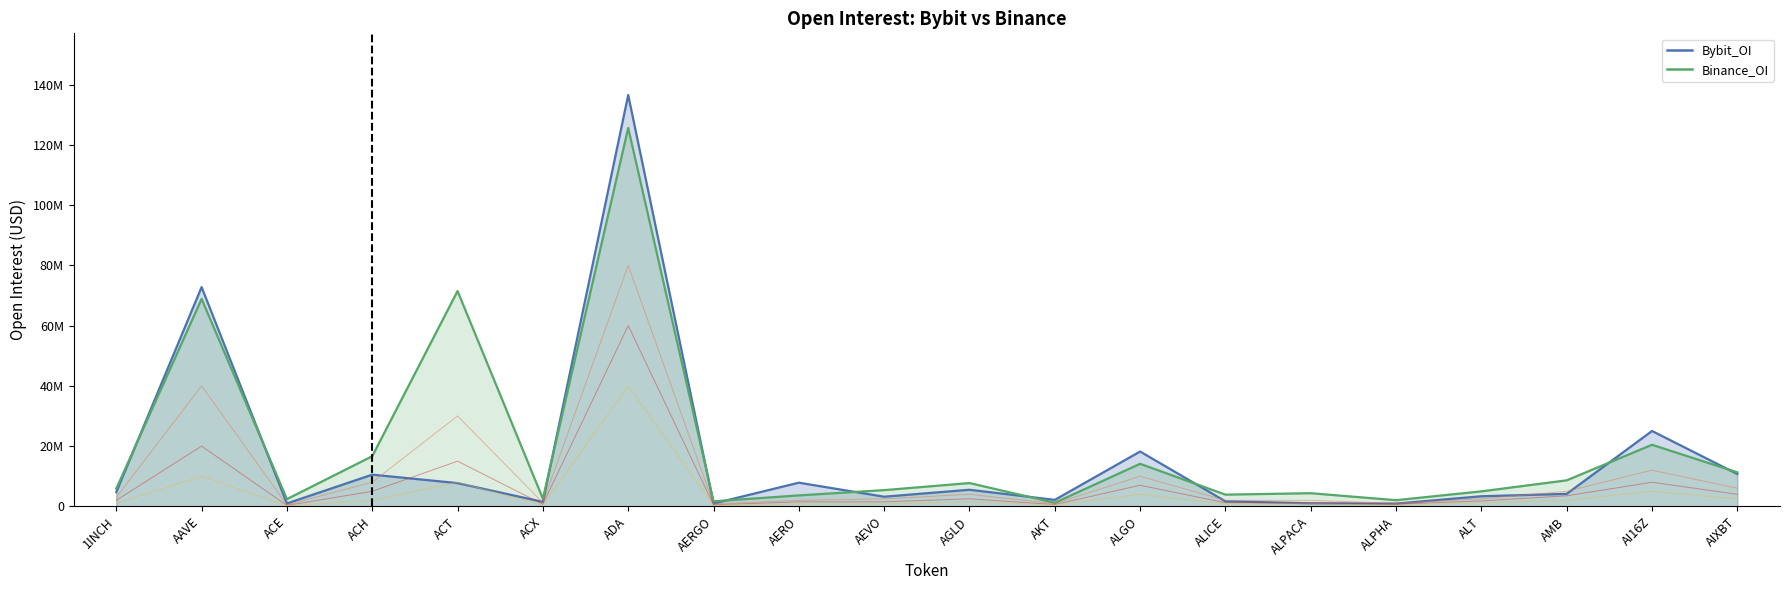

Reading left to right, what are all the values shown in this chart?

Bybit_OI: 1INCH=4742308	AAVE=72776264	ACE=964022	ACH=10522664	ACT=7714044	ACX=1485611	ADA=136526819	AERGO=933988	AERO=7855824	AEVO=3203001	AGLD=5514342	AKT=2153389	ALGO=18201883	ALICE=1677444	ALPACA=1014988	ALPHA=921508	ALT=3355601	AMB=4143656	AI16Z=25015691	AIXBT=10733206
Binance_OI: 1INCH=5869995	AAVE=68865647	ACE=2401514	ACH=16645412	ACT=71460321	ACX=2542065	ADA=125609690	AERGO=1681037	AERO=3637060	AEVO=5385030	AGLD=7732825	AKT=1184208	ALGO=14120618	ALICE=3888480	ALPACA=4363781	ALPHA=2047069	ALT=4978803	AMB=8637442	AI16Z=20442074	AIXBT=11282161